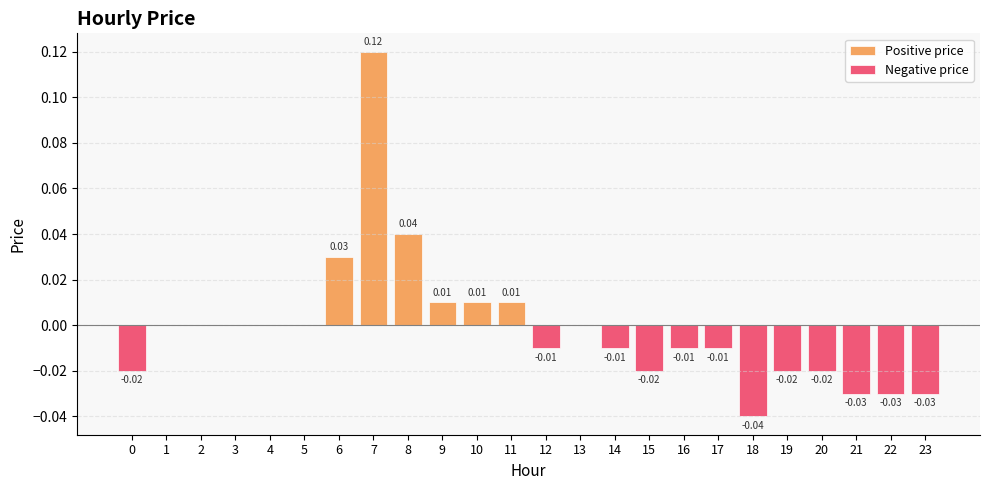

List the labels in order of Positive price value, smallest first.

0, 1, 2, 3, 4, 5, 12, 13, 14, 15, 16, 17, 18, 19, 20, 21, 22, 23, 9, 10, 11, 6, 8, 7